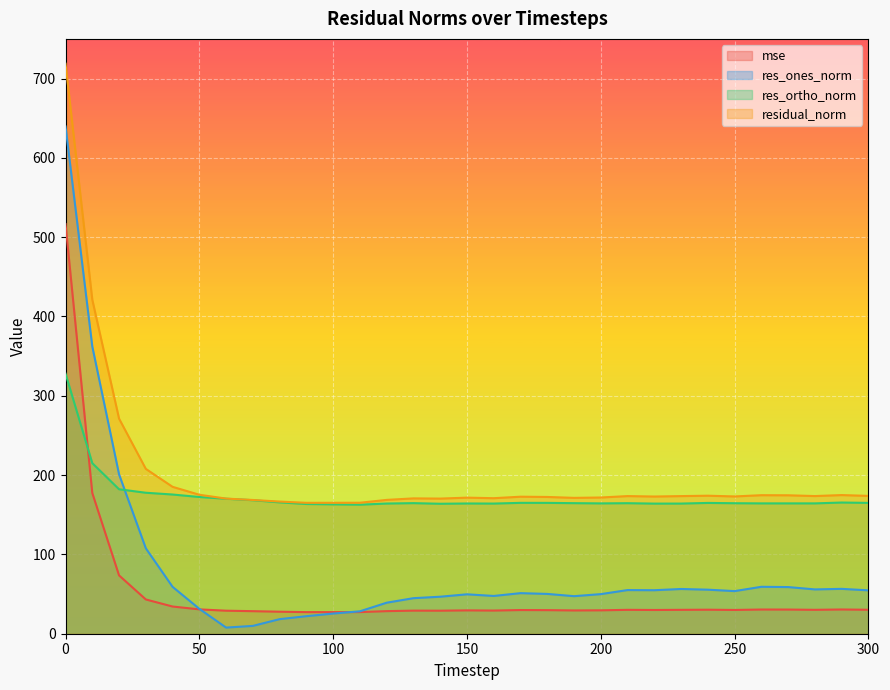

What is the sum of the res_ones_norm values at 220 and 120?

94.0